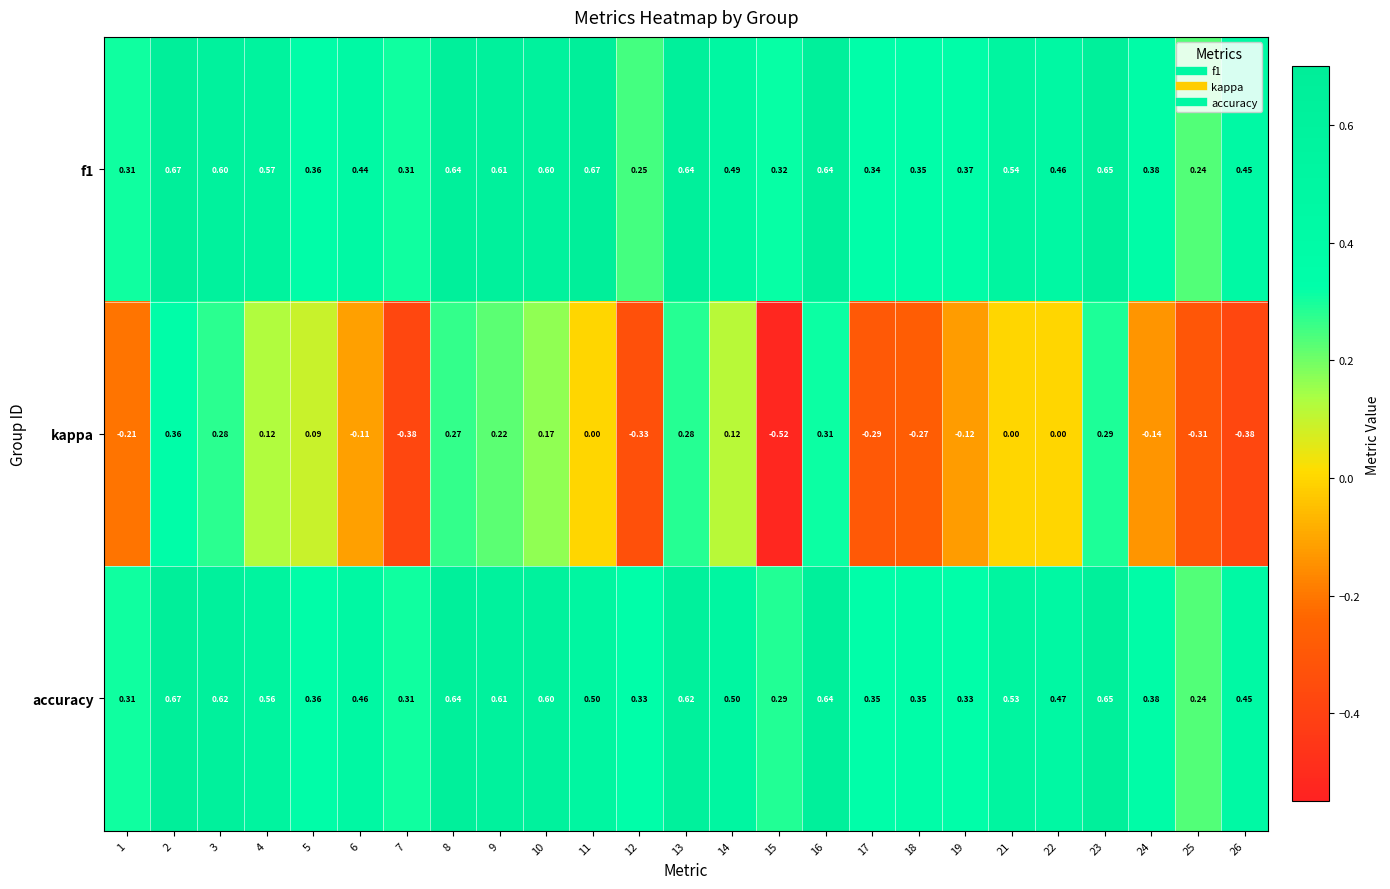

At how many categories does at least one series exceed 0?

25